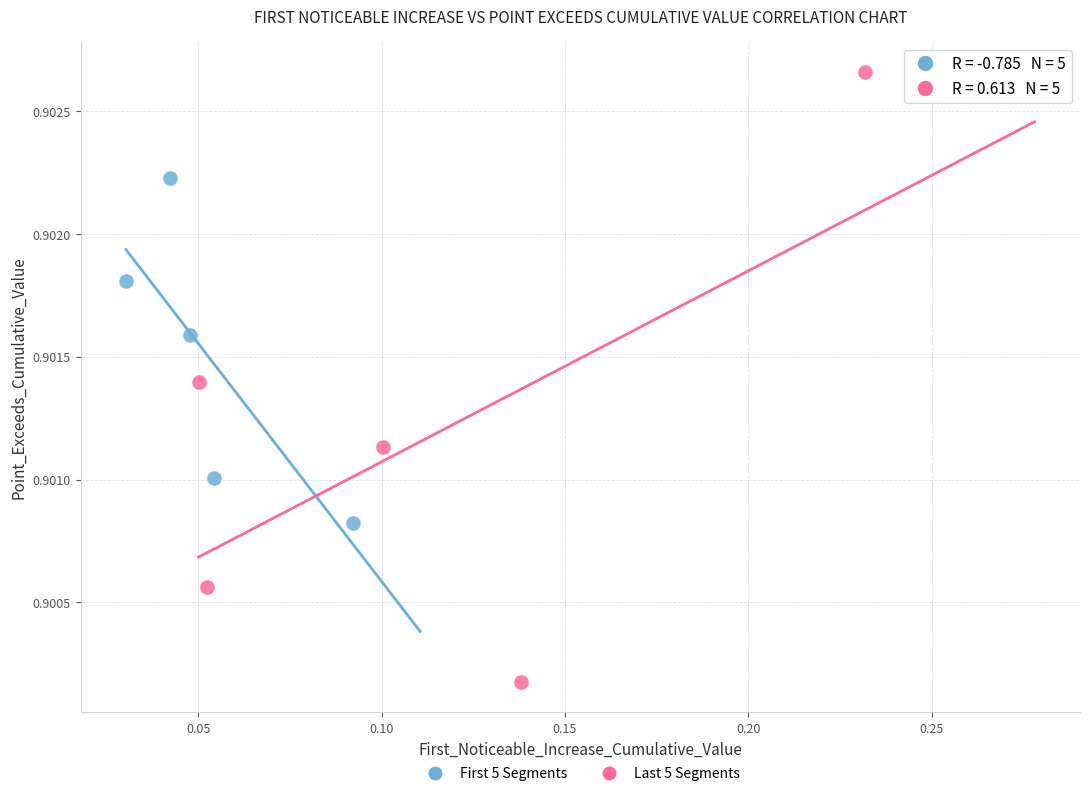

What are all the series names shown in the legend?

First 5 Segments, Last 5 Segments